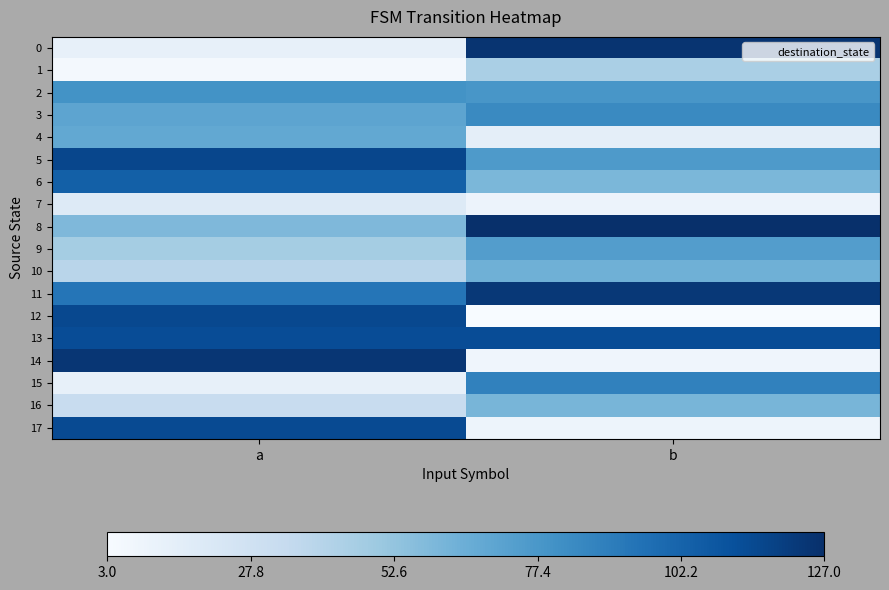

Which series has the widest spread of values?

14